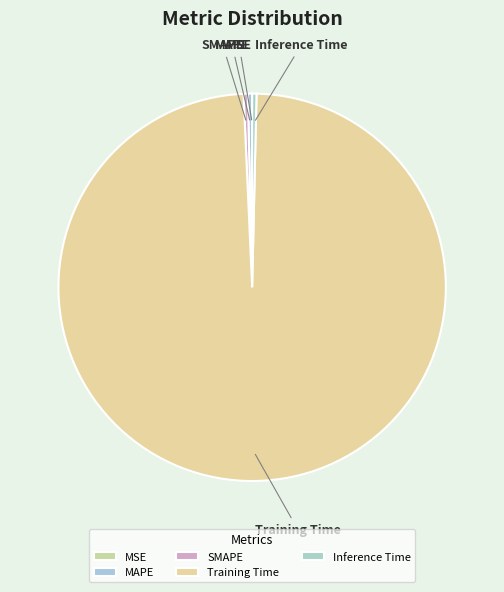

True or false: MAPE accounts for 0% of the total.

True